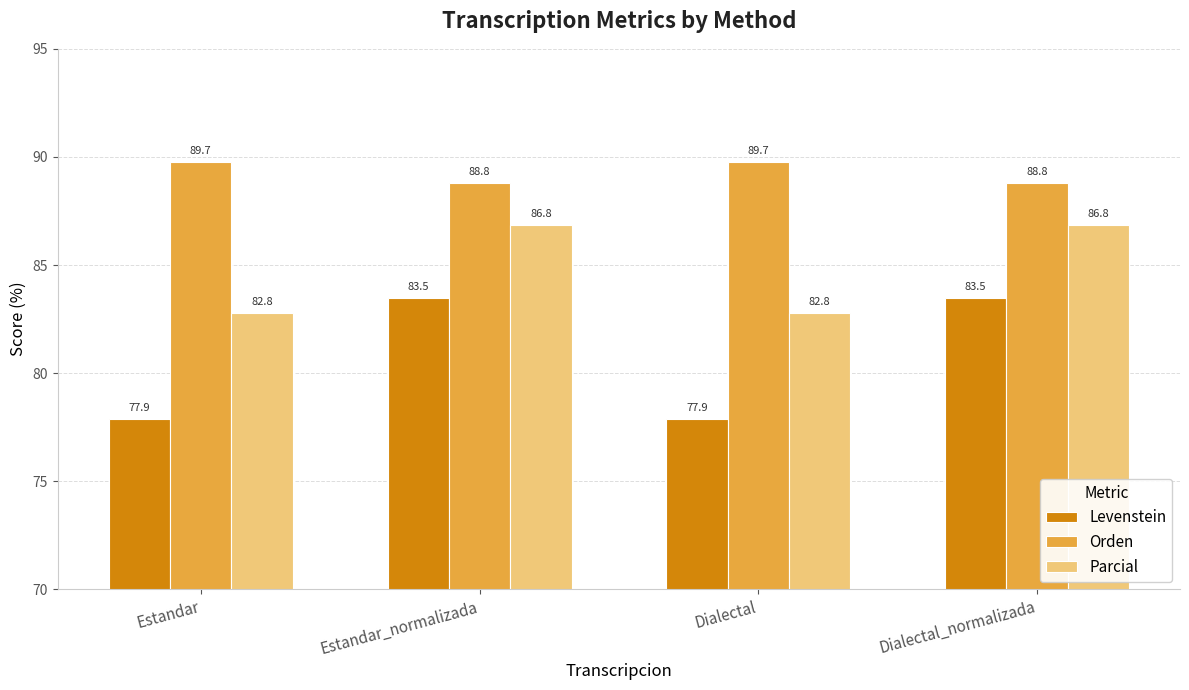

List the series in order of their overall mean, highest first.

Orden, Parcial, Levenstein